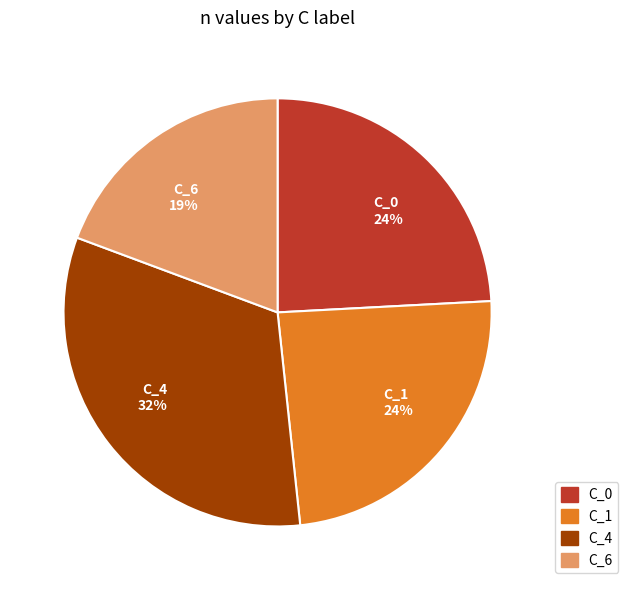

What is the largest slice in the pie chart?

C_4